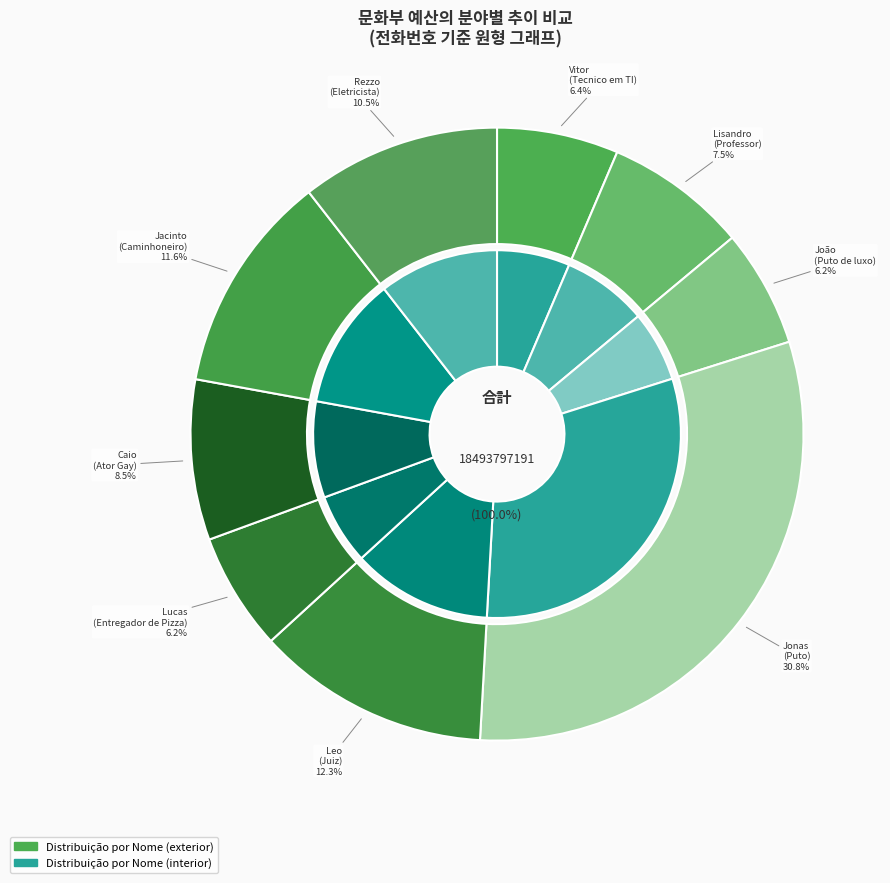

Which category has the biggest portion of the pie?

Jonas